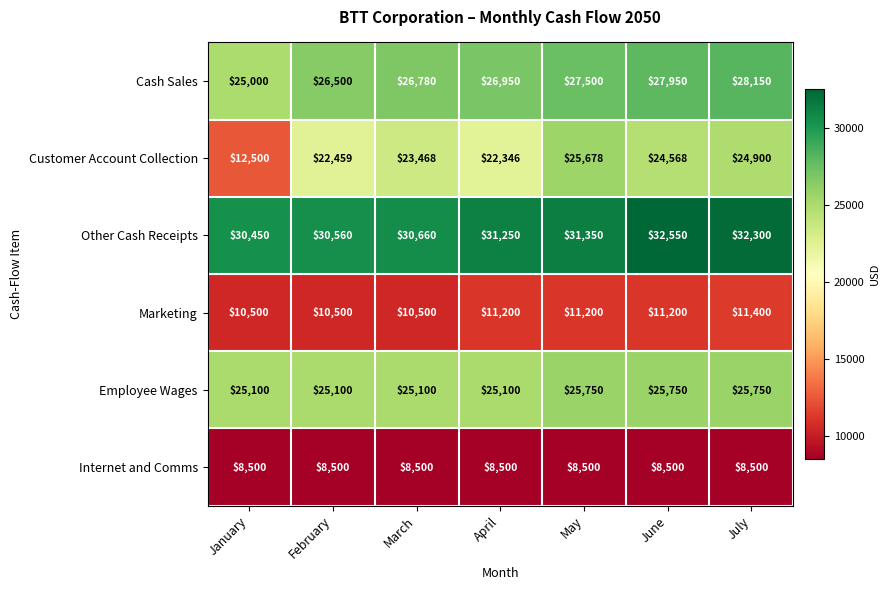

What is the sum of all Other Cash Receipts values?

219120